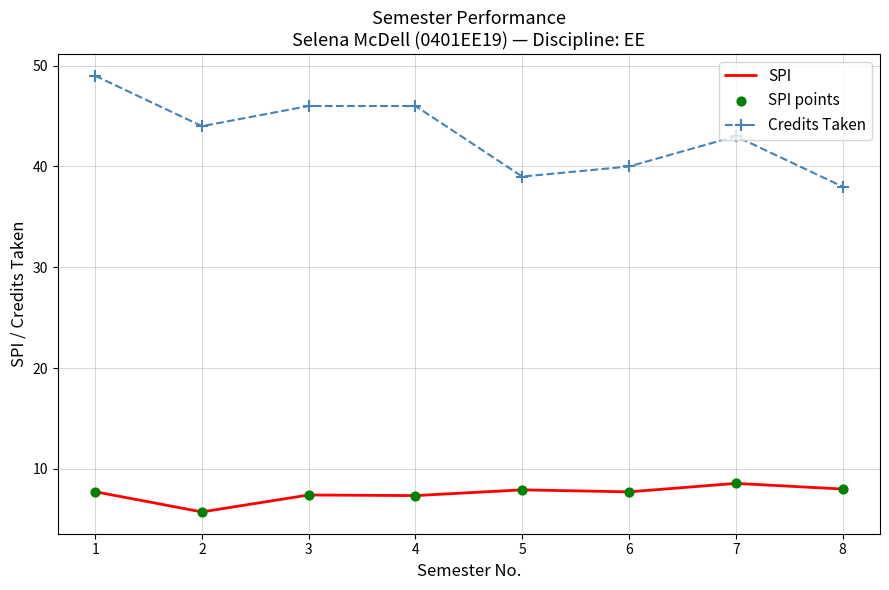

Which series has the largest total across all categories?

Credits Taken